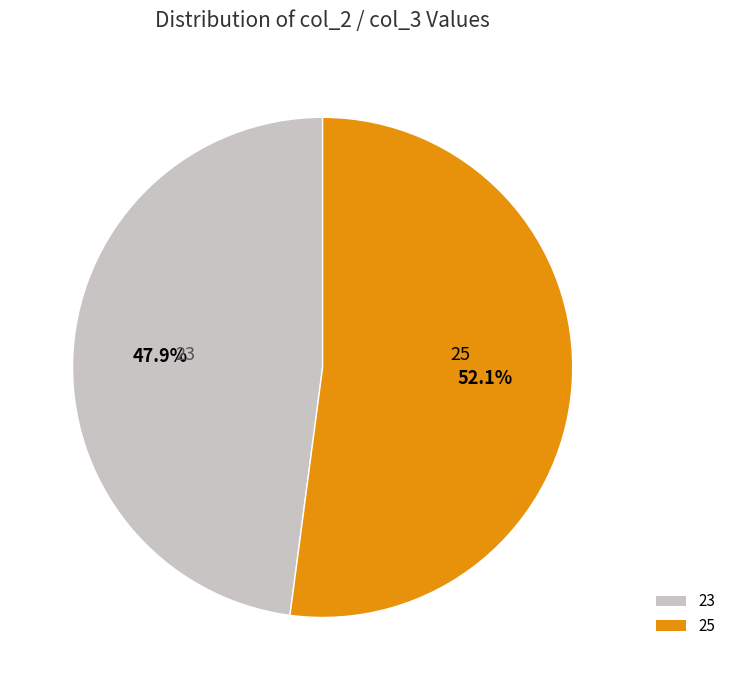

What is the smallest slice in the pie chart?

23